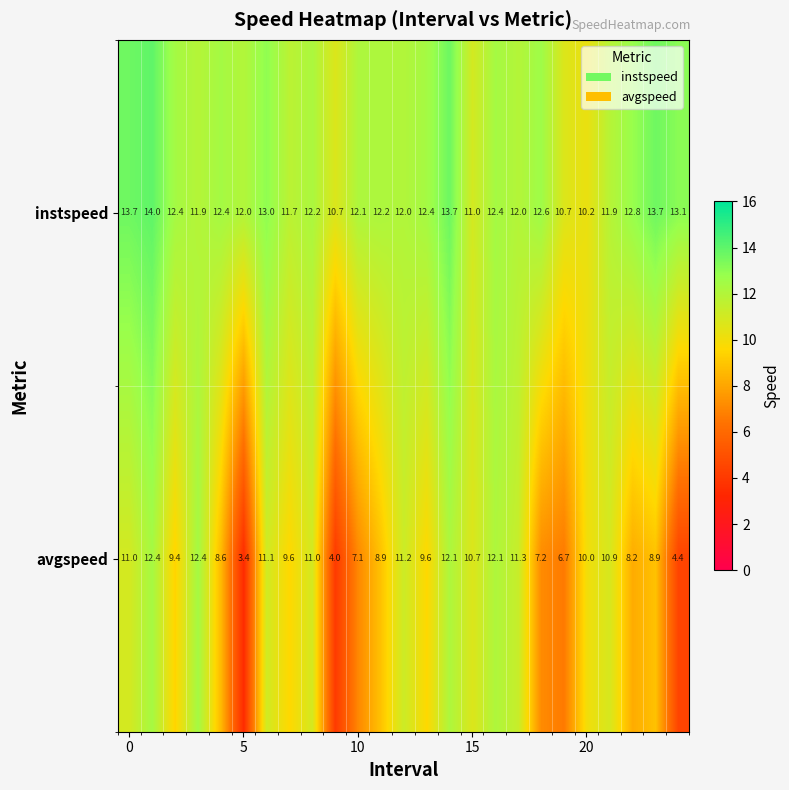

Which series has the largest total across all categories?

instspeed